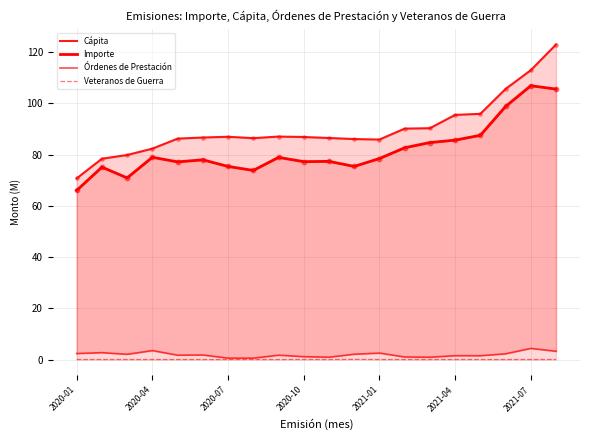

Which series has the widest spread of Y values?

Cápita